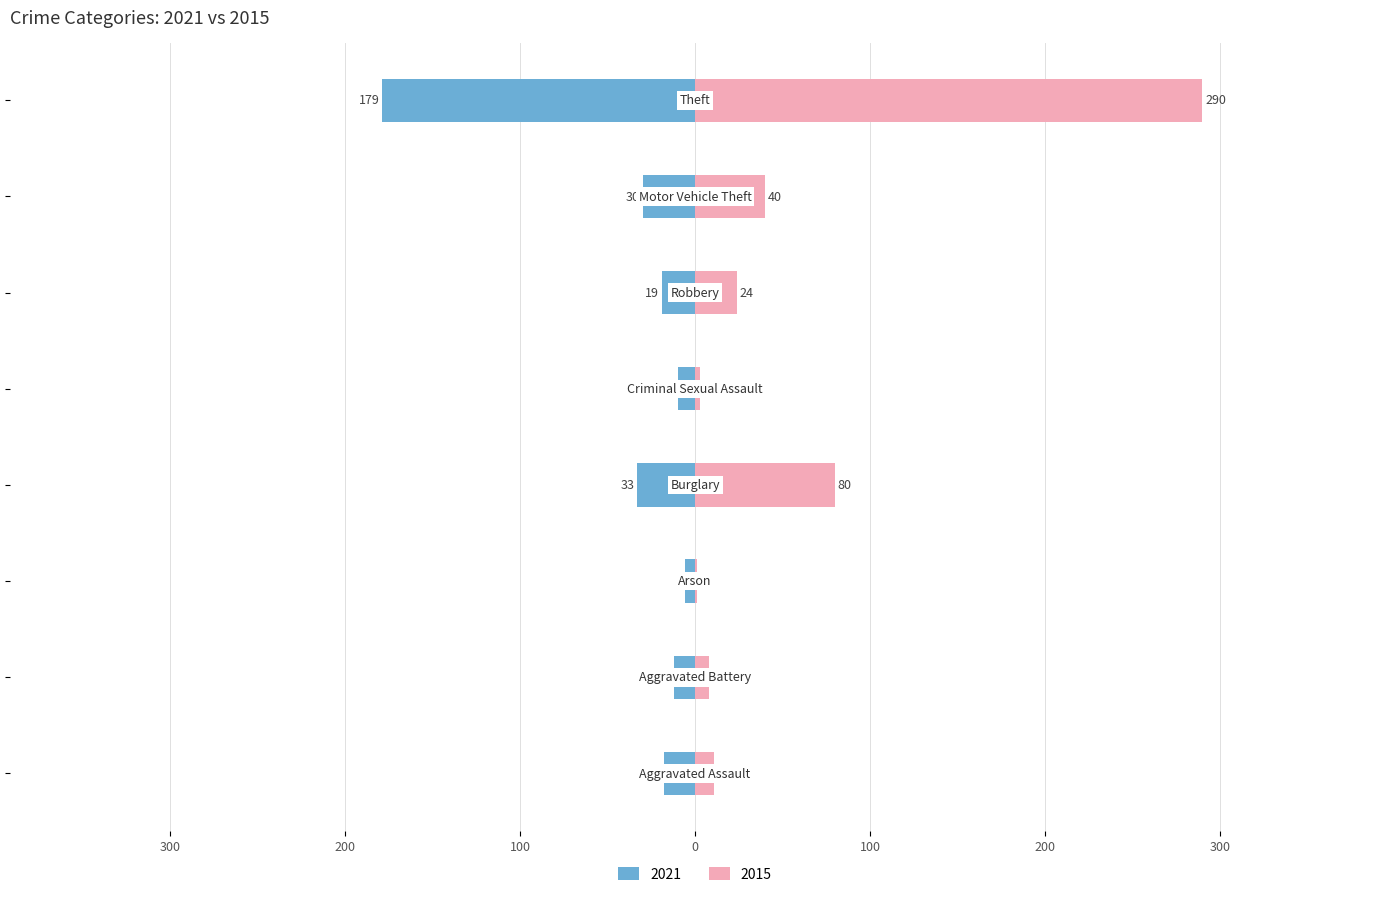

Does the chart contain any negative values?

Yes